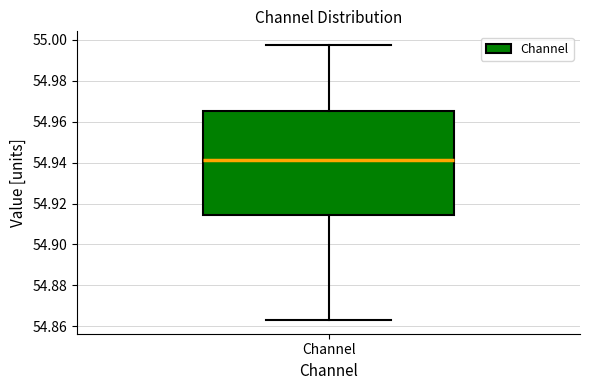

Transcribe this box plot: give where the median line is, the range the box spans, and where the two whiskers end, as read against the y-axis. The values are not printed on the chart, so give them approximately, as read against the axis.

median 54.942, box 54.914 to 54.966, whiskers 54.864 to 54.998